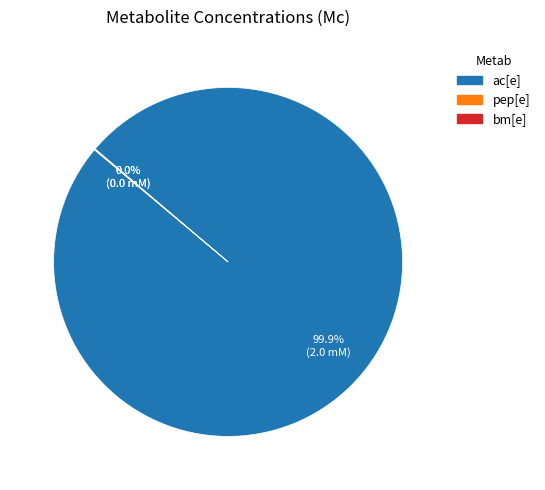

Which category has the biggest portion of the pie?

ac[e]